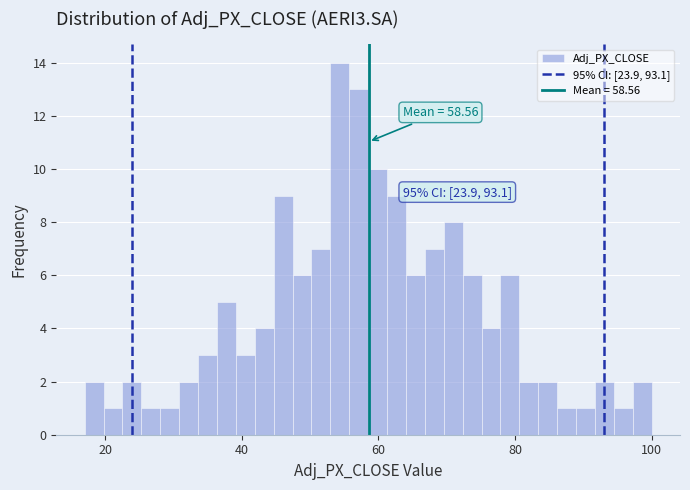

Read against the x-axis, roughly where is the centre of the tallest bar?

54